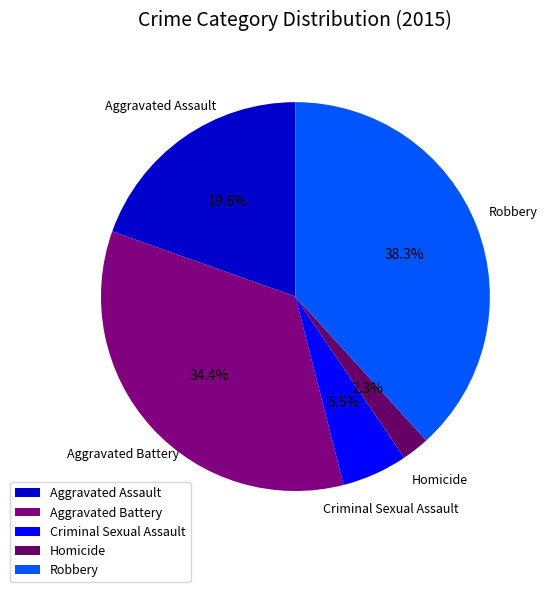

How many slices are in this pie chart?

5